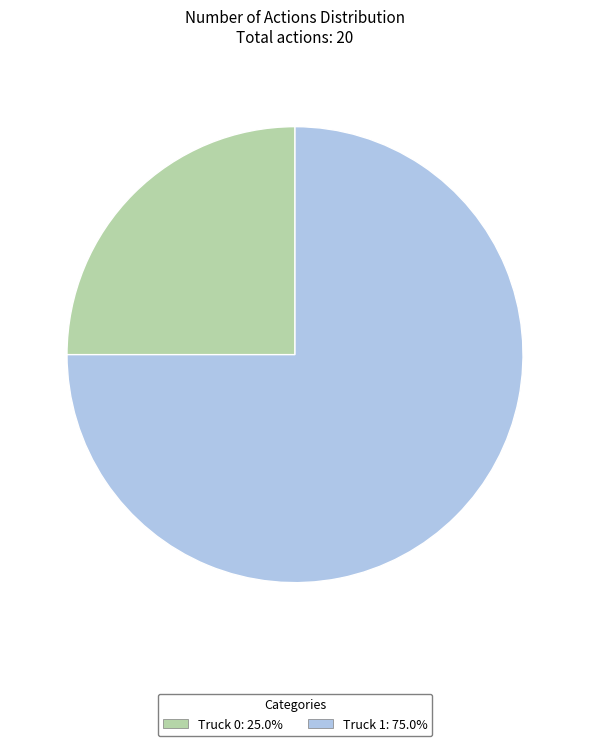

Does Truck 1 represent more than half of the total?

Yes